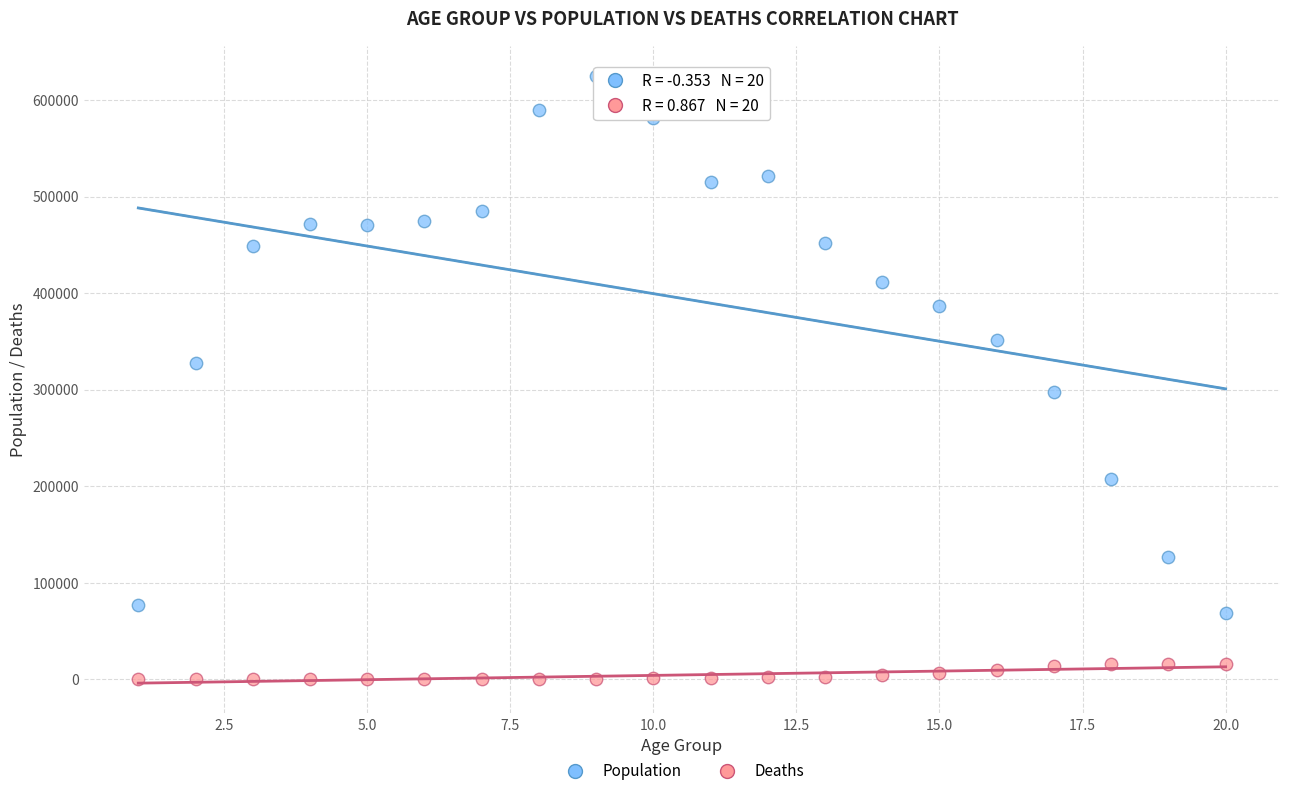

What are all the series names shown in the legend?

Population, Deaths